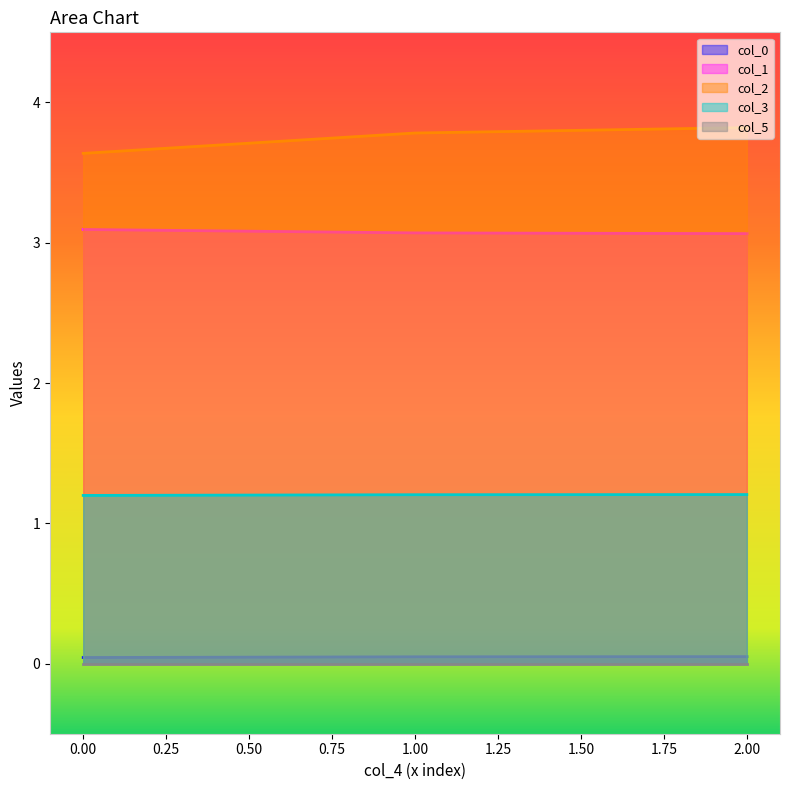

What is the sum of the col_3 values at 1.00 and 2.00?

2.4